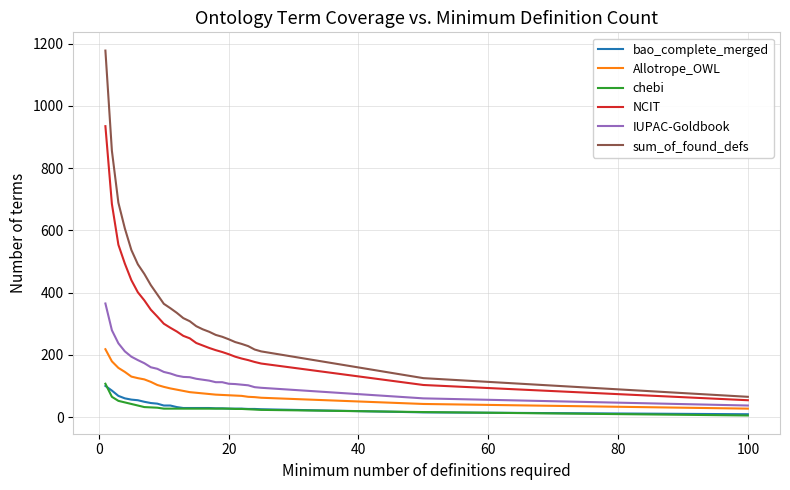

What is the maximum value shown in the chart?

1178